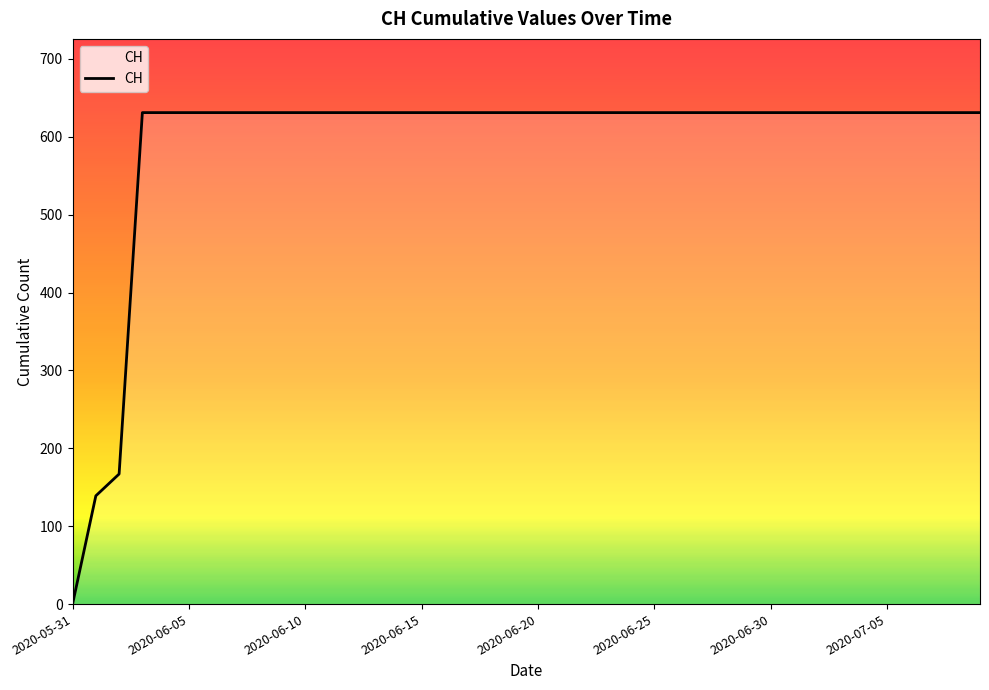

Reading right to left, what are all the values shown in this chart?

631	631	631	631	631	631	631	631	631	631	631	631	631	631	631	631	631	631	631	631	631	631	631	631	631	631	631	631	631	631	631	631	631	631	631	631	631	167	139	0